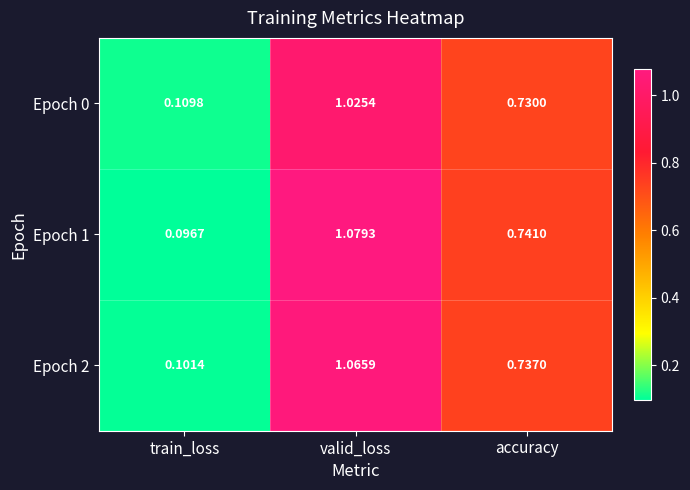

Where is Epoch 2 nearest to the value 0?

train_loss